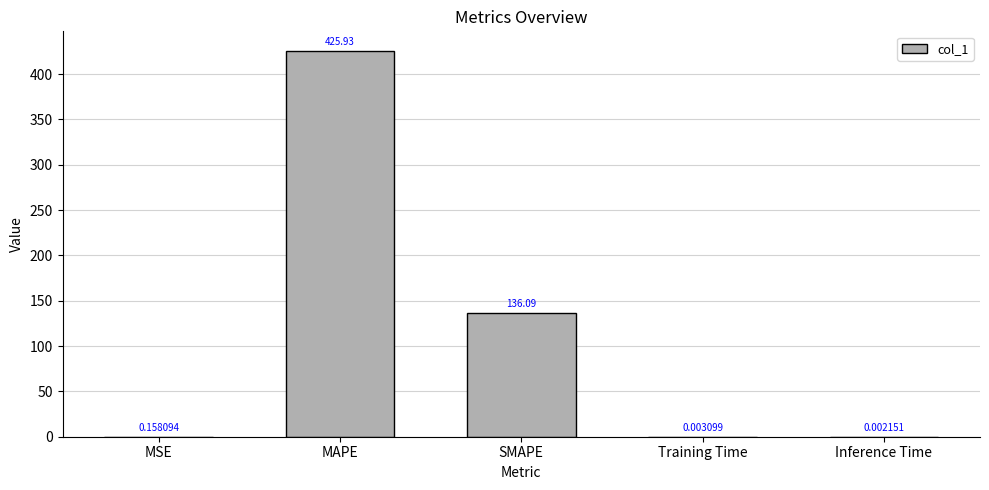

At which label is the value closest to 212?

SMAPE